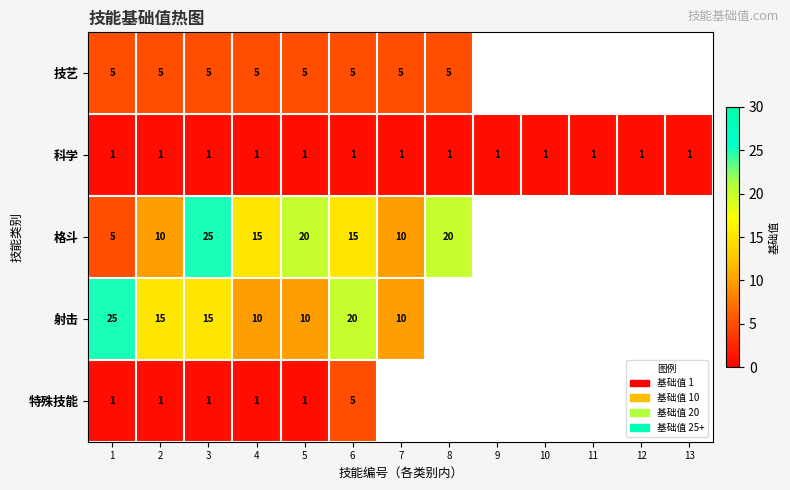

What is the total value across all series at 5?

37